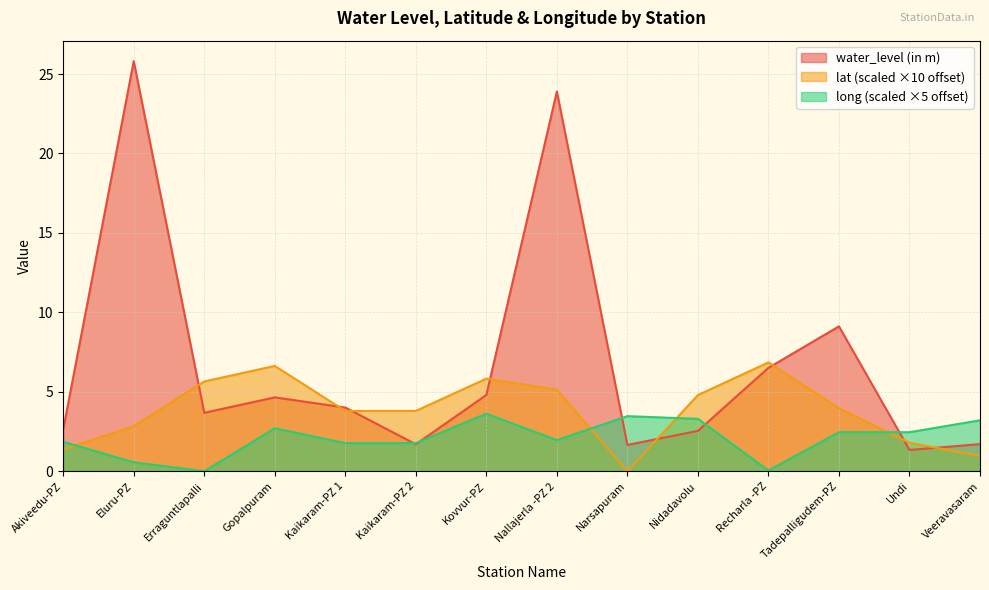

Rank the series at Erraguntlapalli from lowest to highest value.

long (scaled ×5 offset), water_level (in m), lat (scaled ×10 offset)